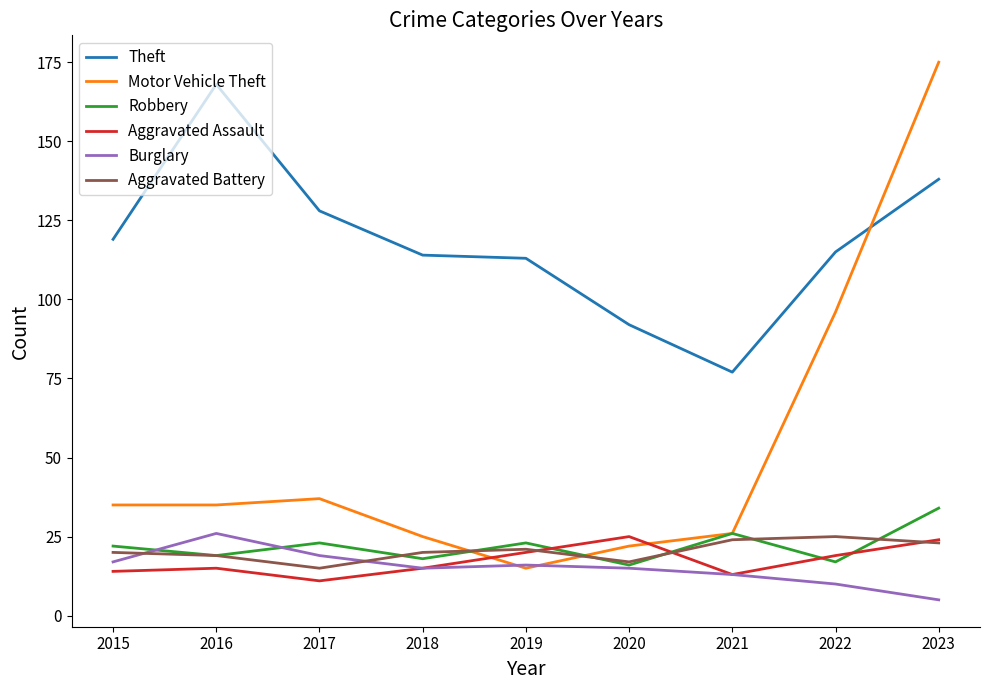

What is the total value across all series at 2016?

282